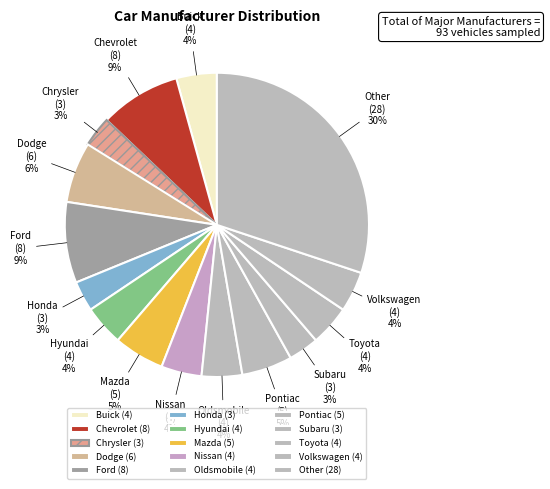

Which has a higher value, Subaru or Dodge?

Dodge